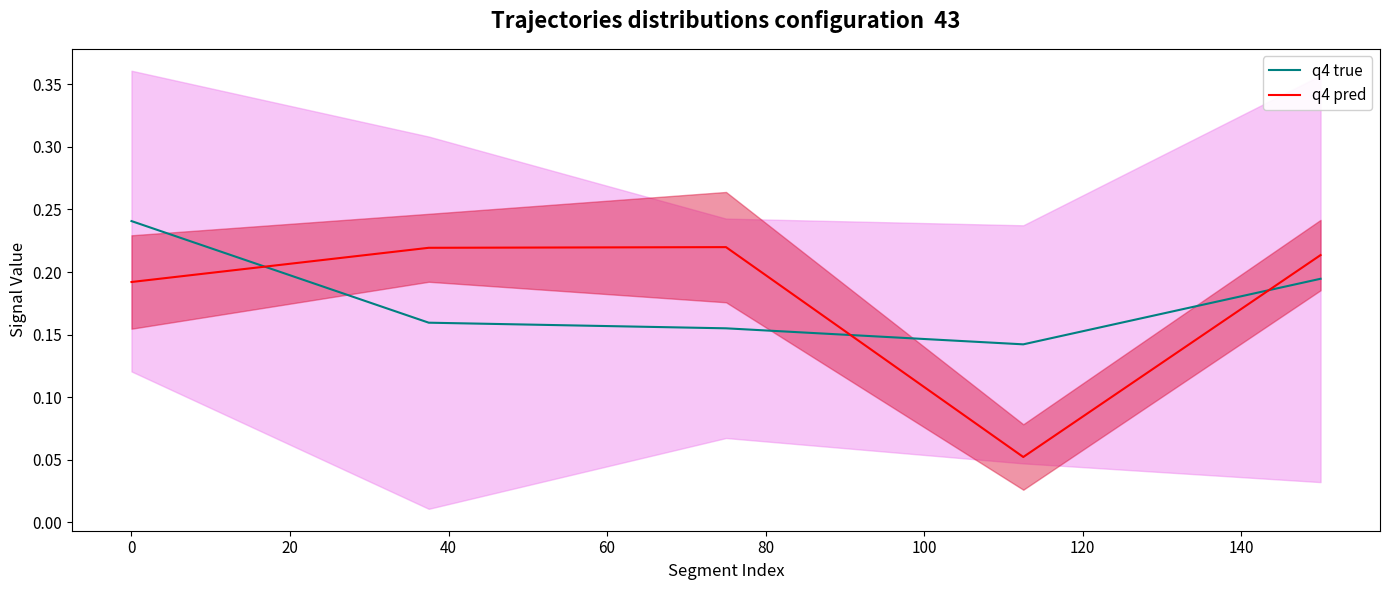

In q4 pred, how many points are higher than both neighbors (excluding endpoints)?

1